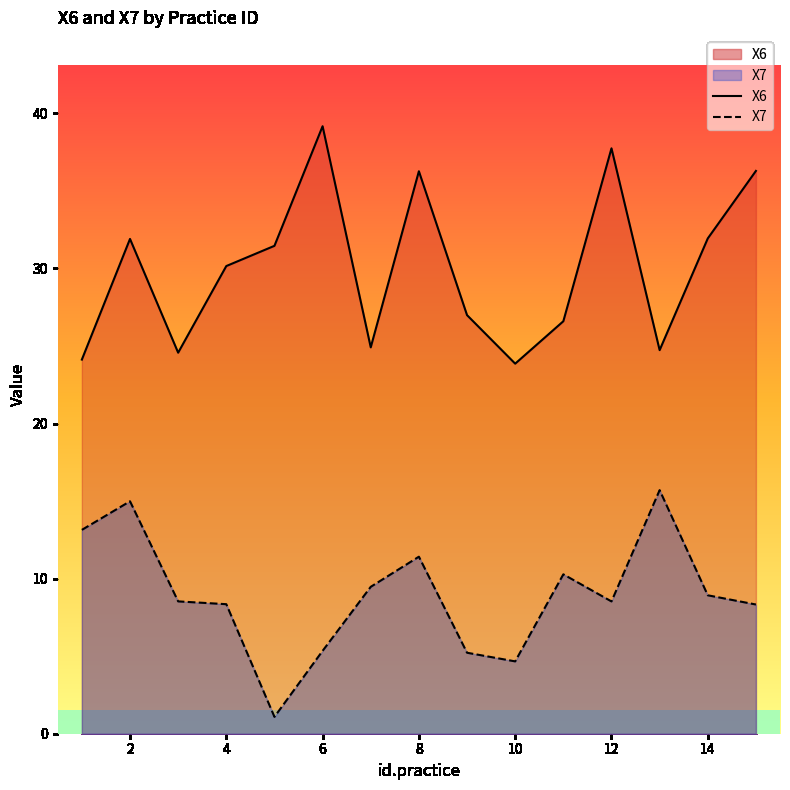

True or false: X6 and X7 intersect in this chart.

False